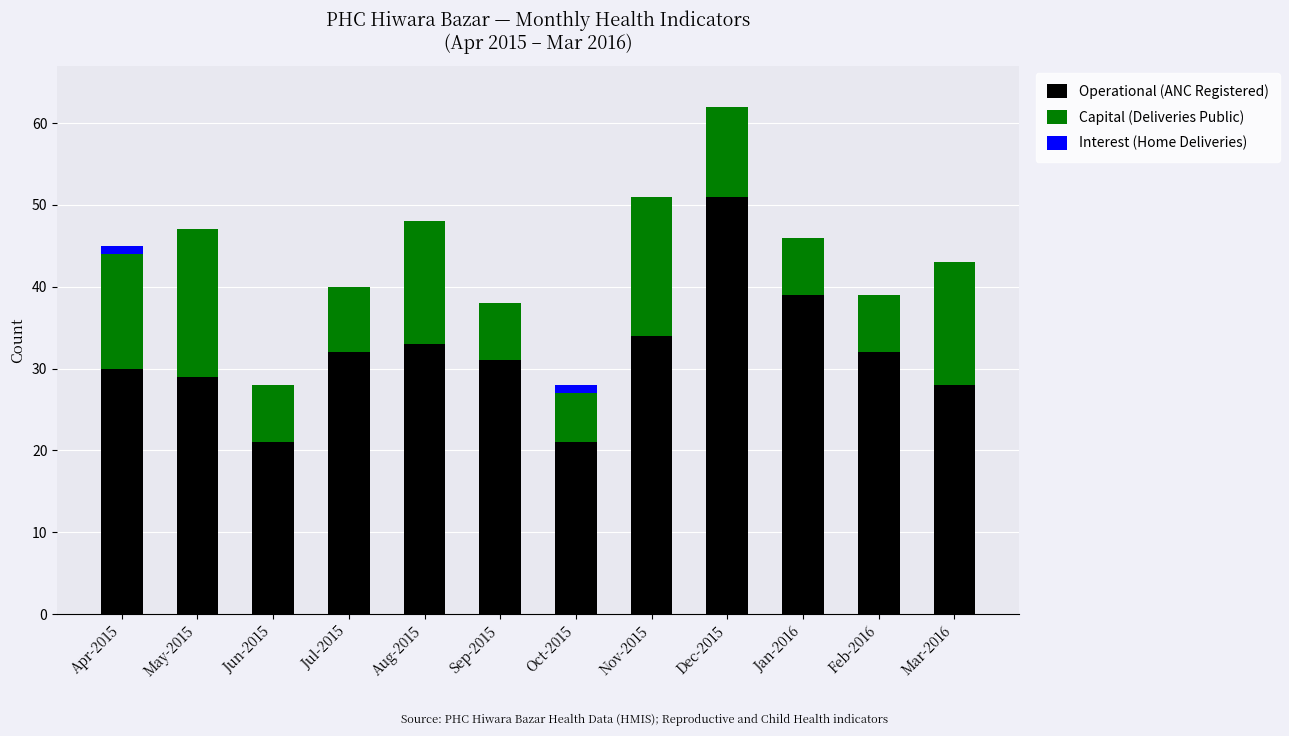

What is the highest value of the Operational (ANC Registered) series?

51